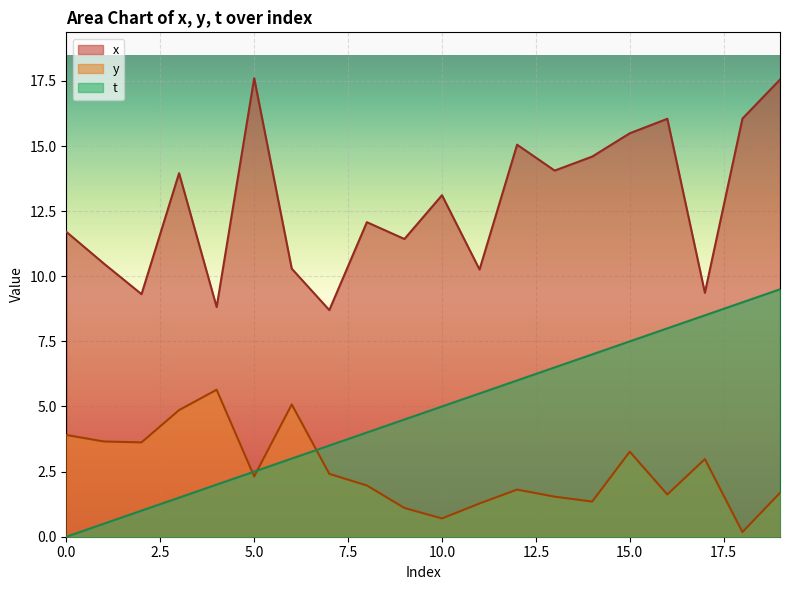

Which label corresponds to the largest value in the chart?

5